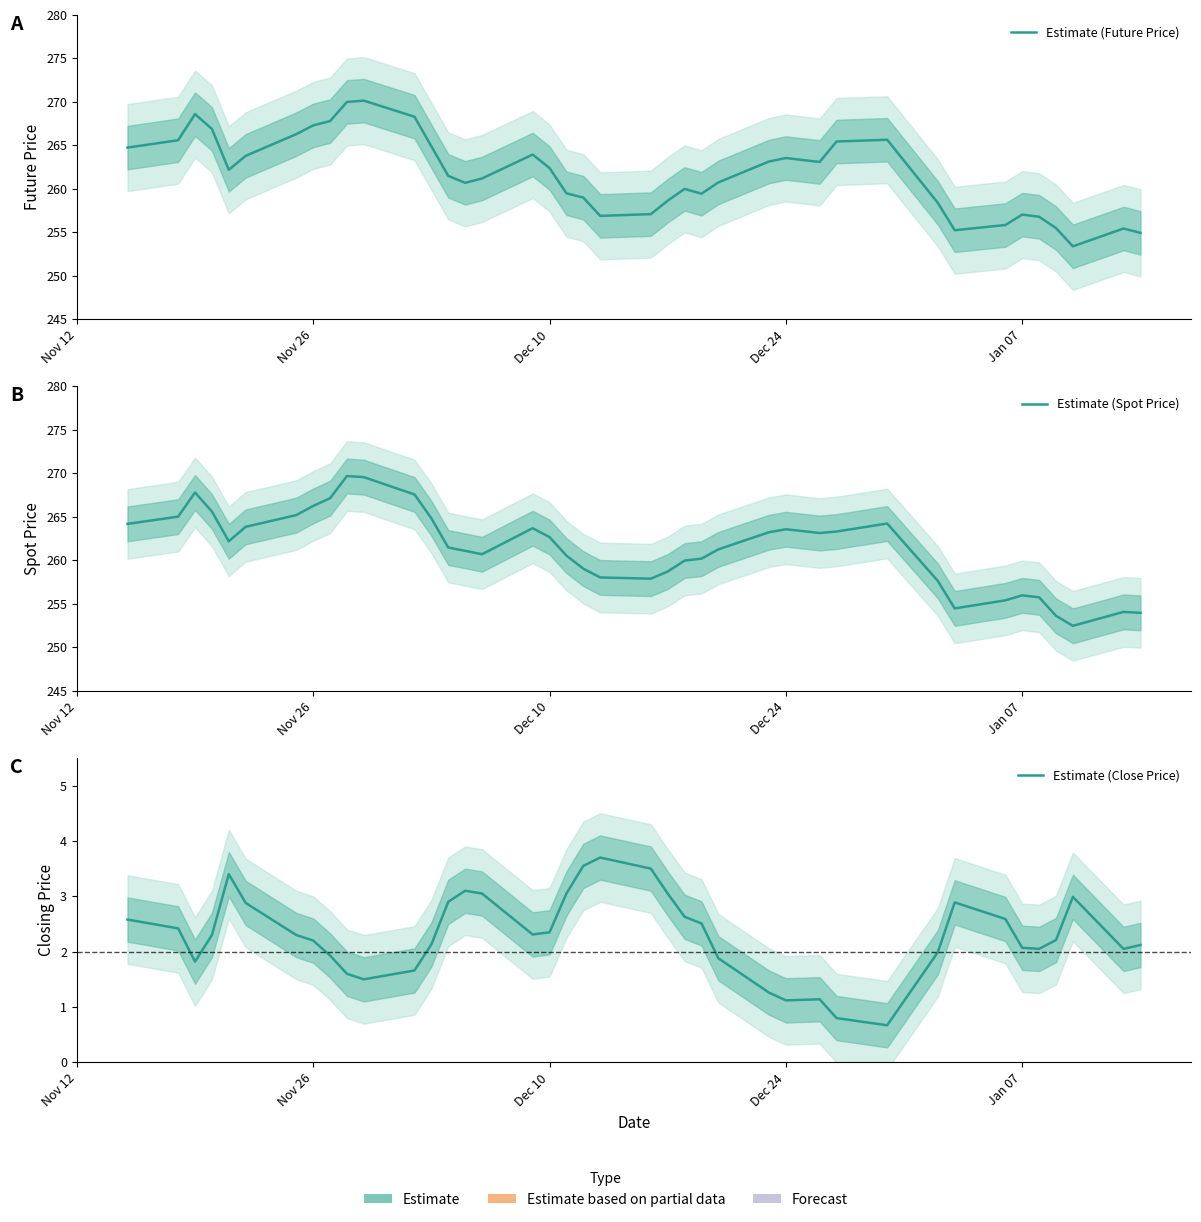

What is the difference between the second highest and minimum values in the Estimate (Future Price) series?

16.6